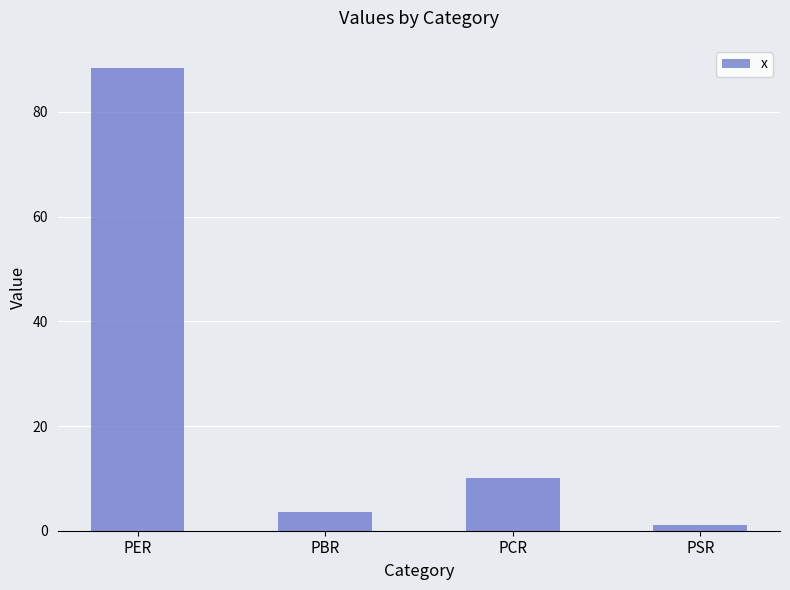

Does the chart contain any negative values?

No